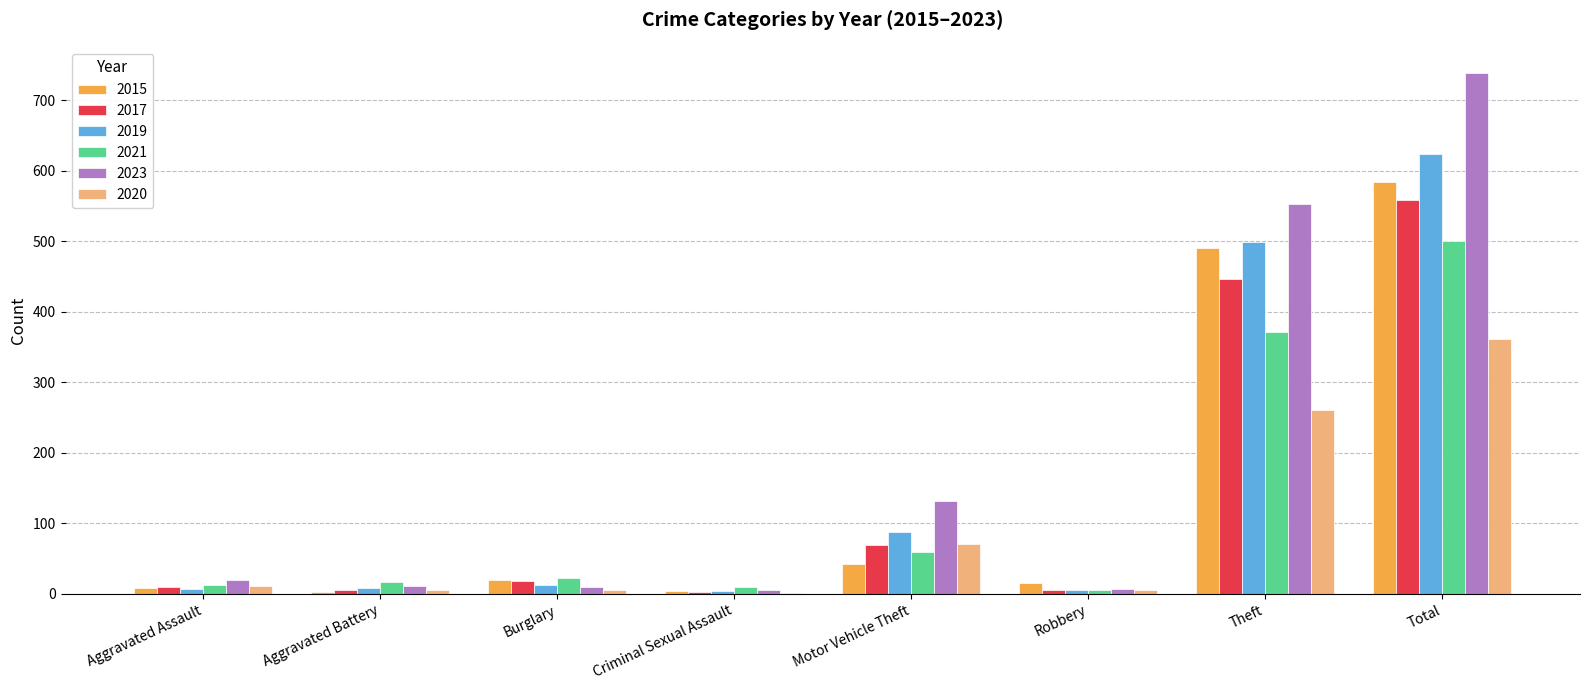

What is the maximum value for 2017?

558